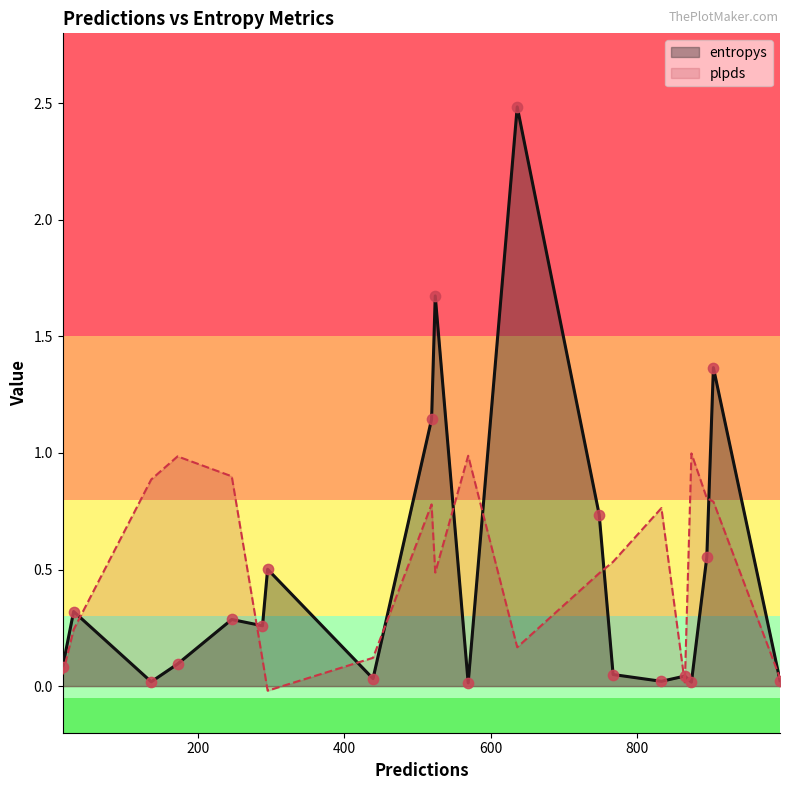

At which category is the sum across all series the highest?

636